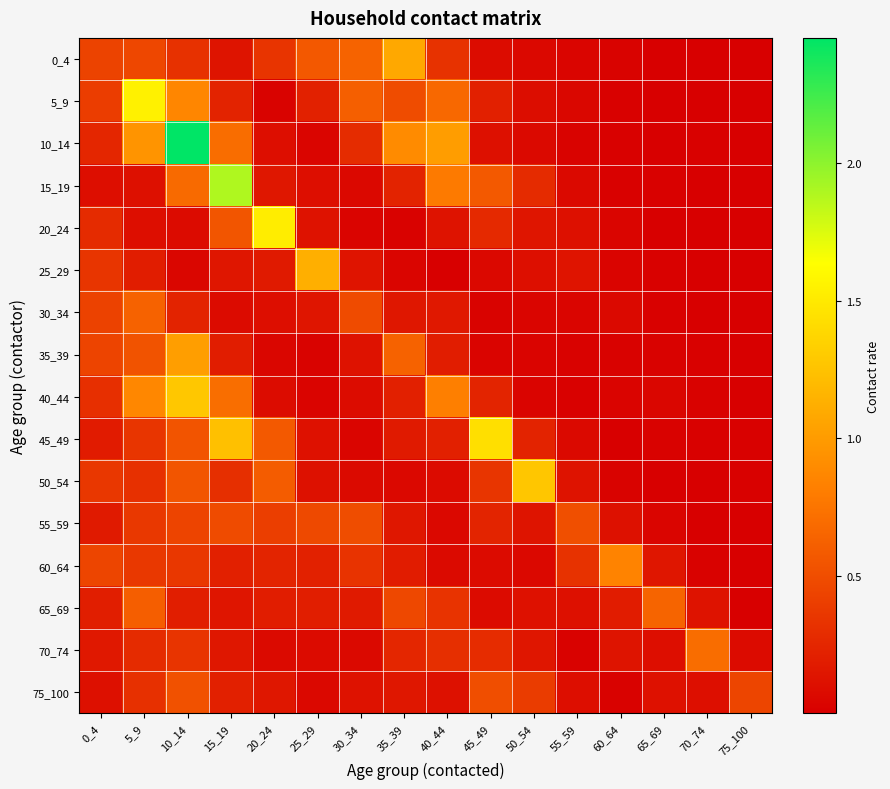

How many categories are shown in the chart?

16